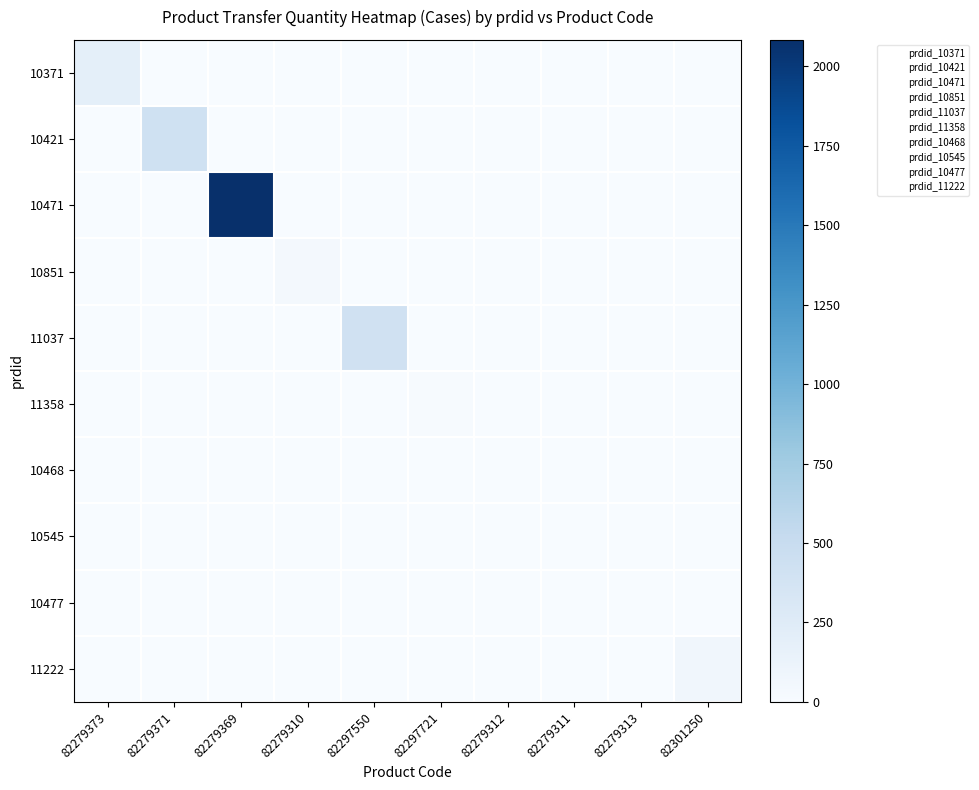

What is the total value across all series at 82279311?

1.0